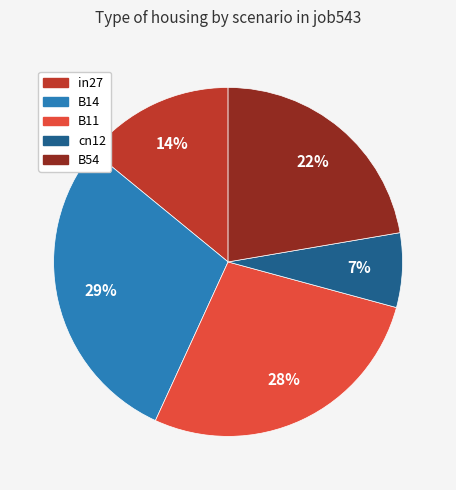

How many slices are in this pie chart?

5